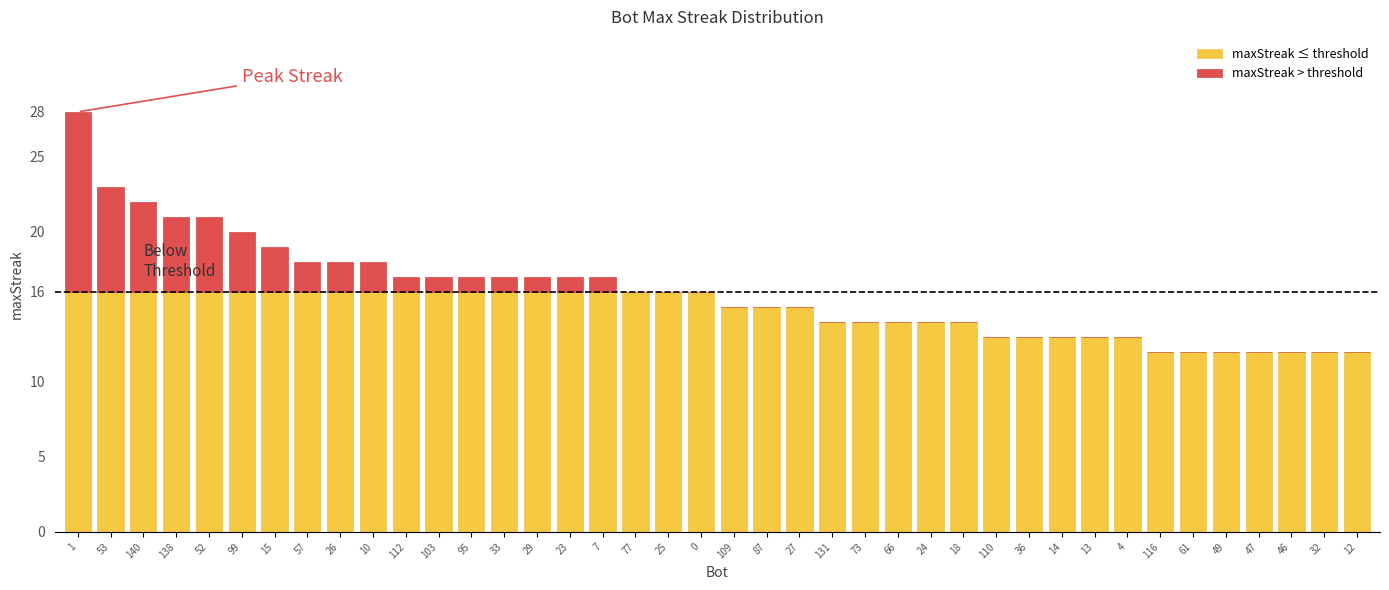

What is the highest value of the maxStreak ≤ threshold series?

16